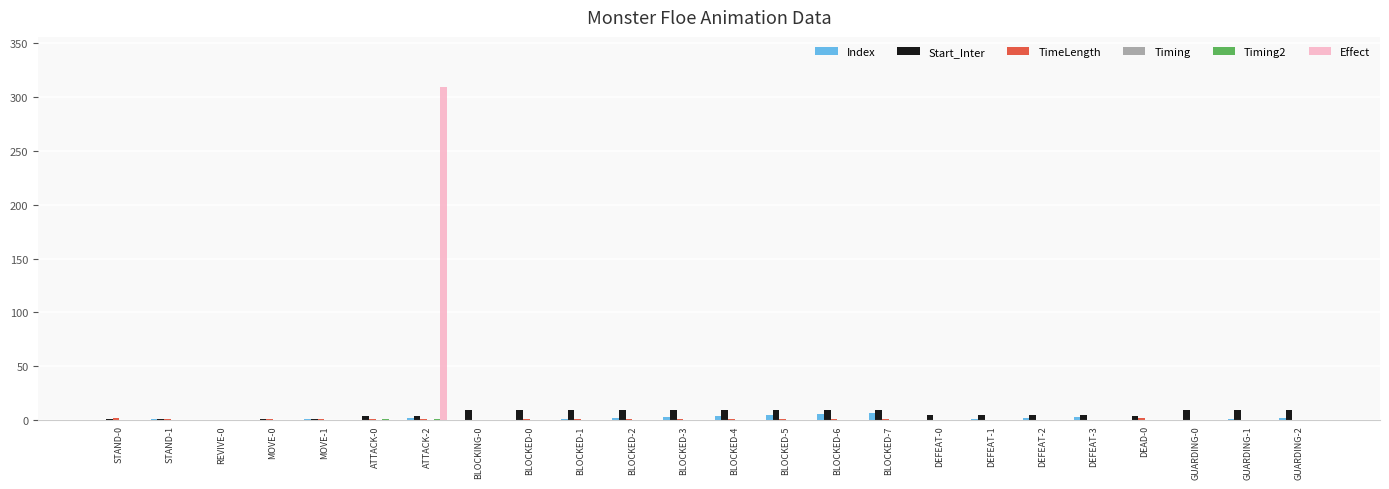

True or false: Effect has a value of 0.0 at GUARDING-0.

True